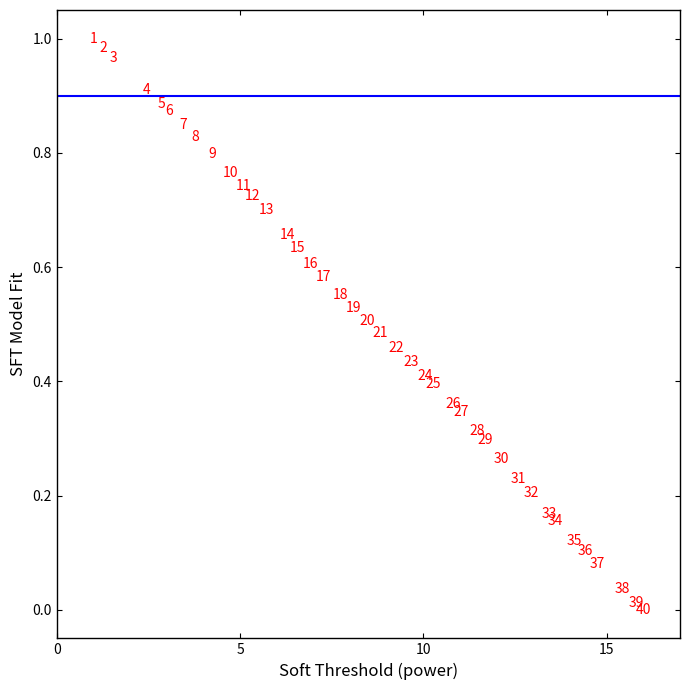

What is the range of X values (max minus min)?

15.0